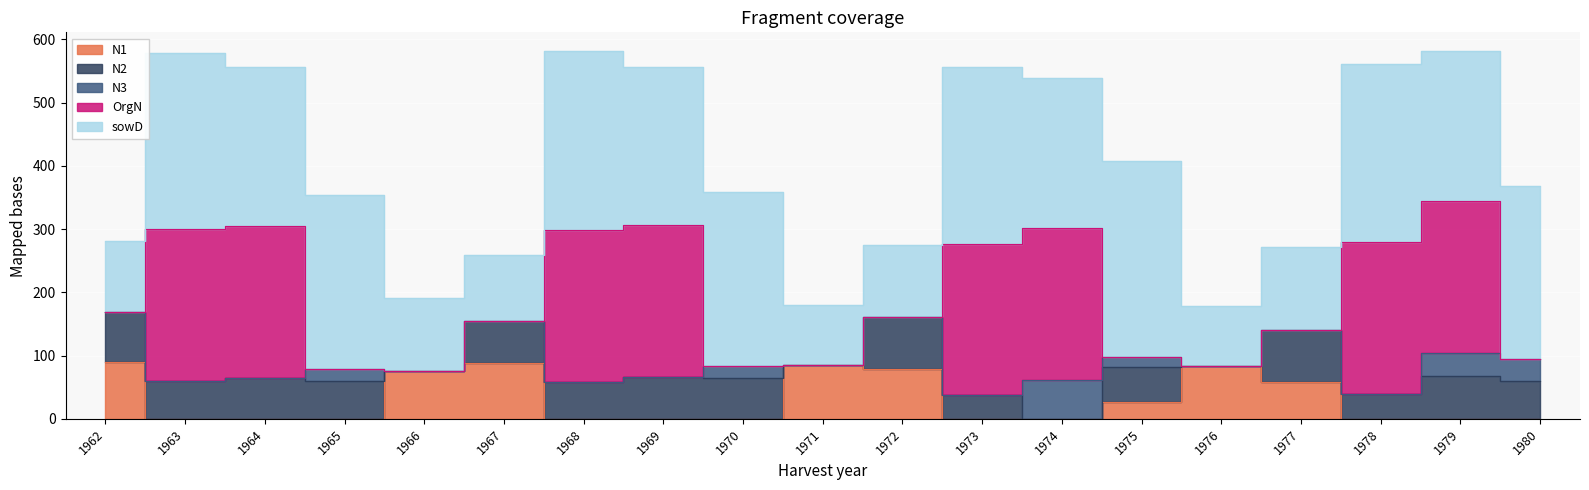

True or false: sowD and N1 cross at least once.

False